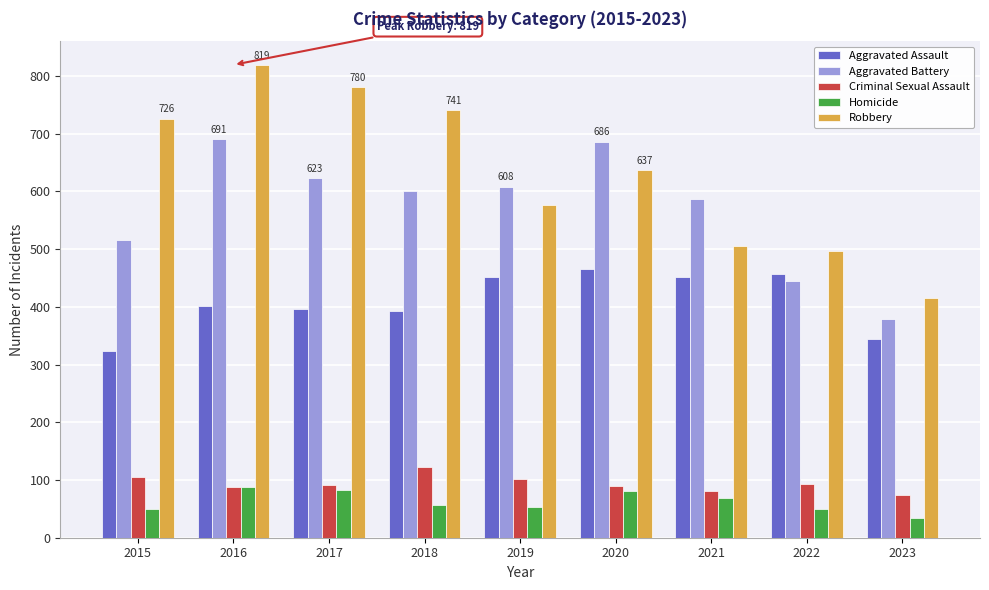

At which label is Aggravated Battery closest to 534?

2015